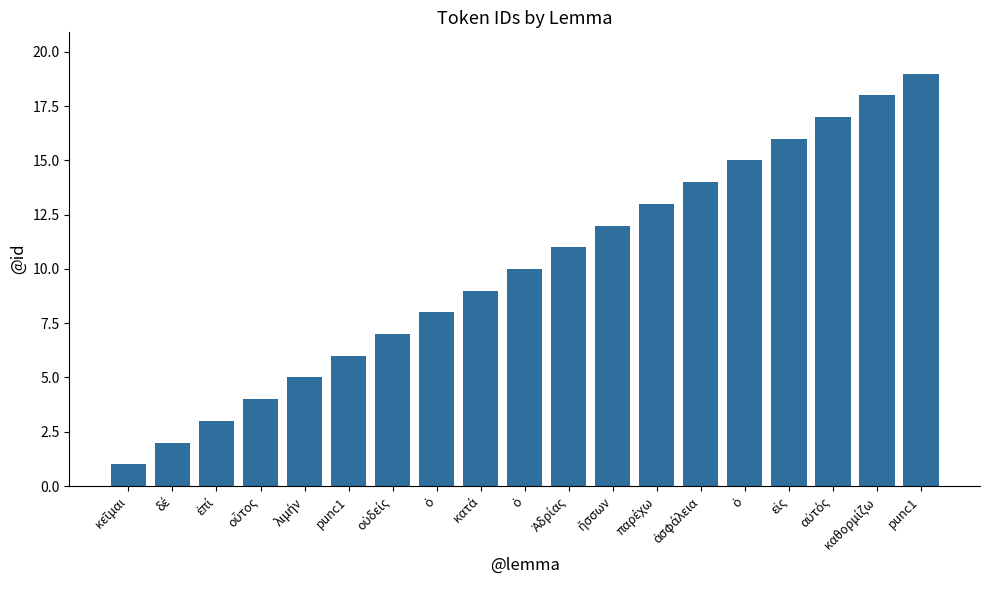

Reading left to right, list all the values displayed in this chart.

1	2	3	4	5	6	7	8	9	10	11	12	13	14	15	16	17	18	19